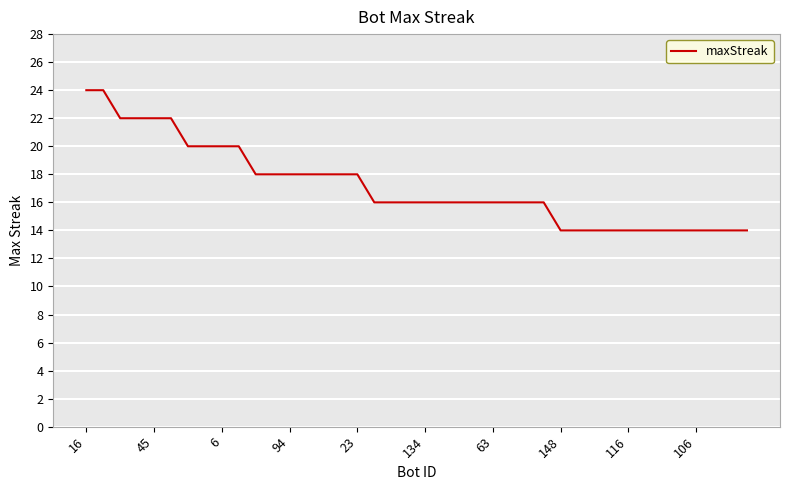

What is the difference between the maximum and minimum values?

10